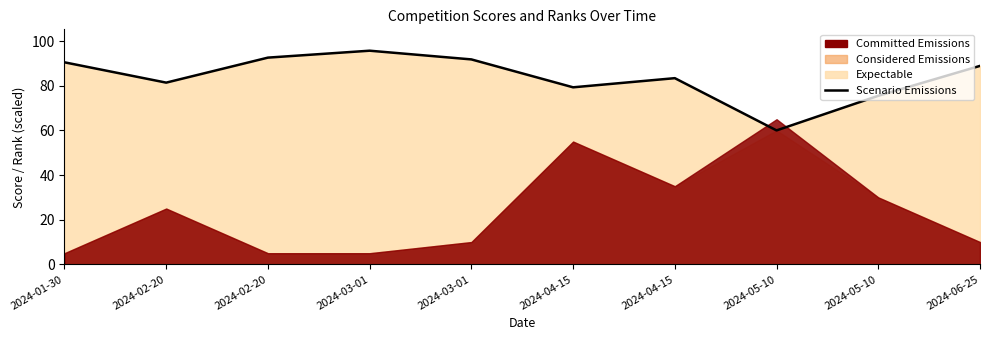

How many values are below 88?

5